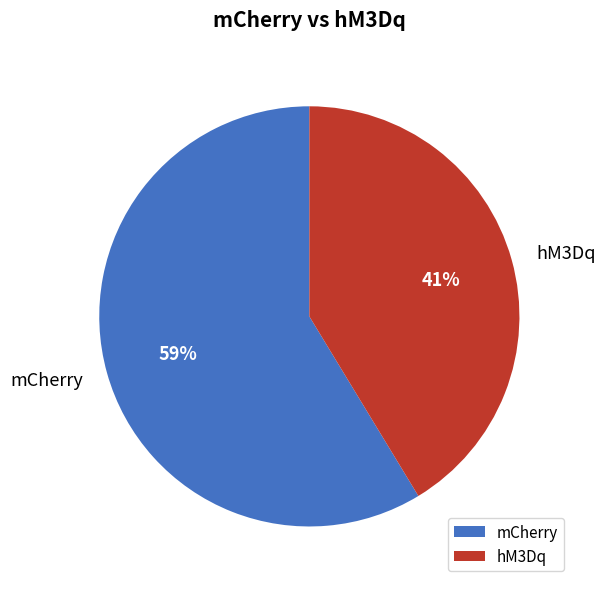

Which has a higher value, mCherry or hM3Dq?

mCherry